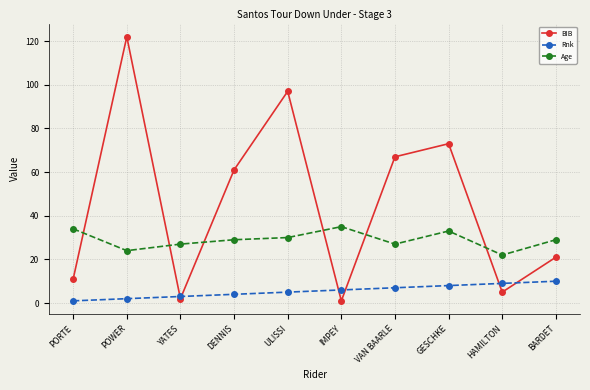

How many Rnk values are between 3 and 8?

6